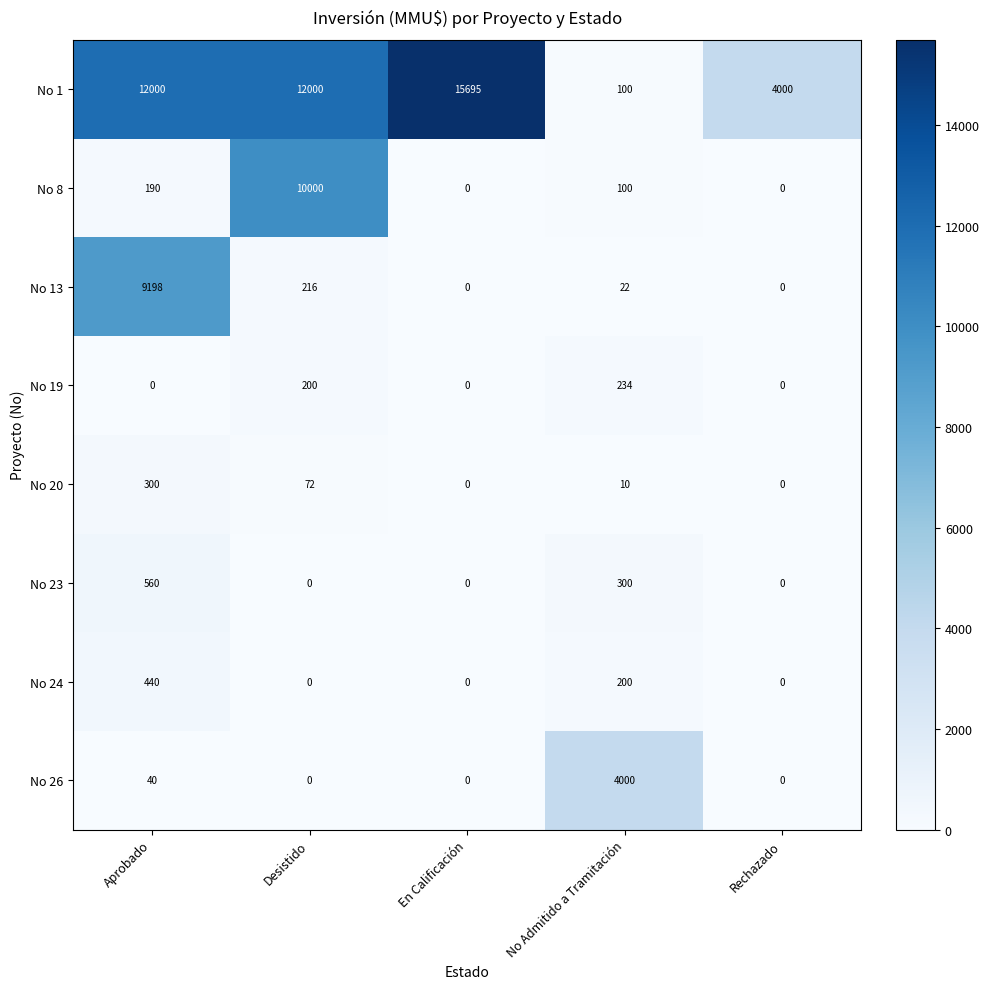

What is the sum of all No 13 values?

9436